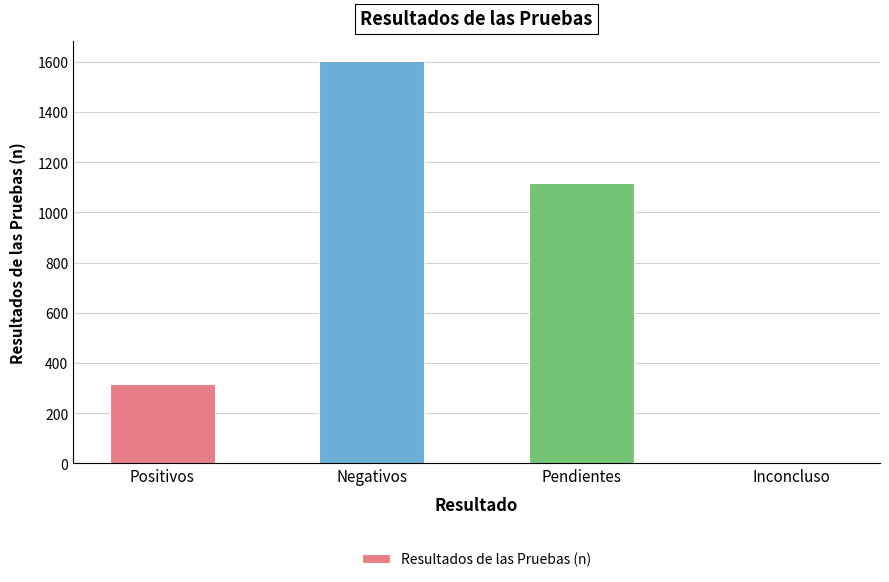

Is it true that the value at Pendientes is 1119?

True